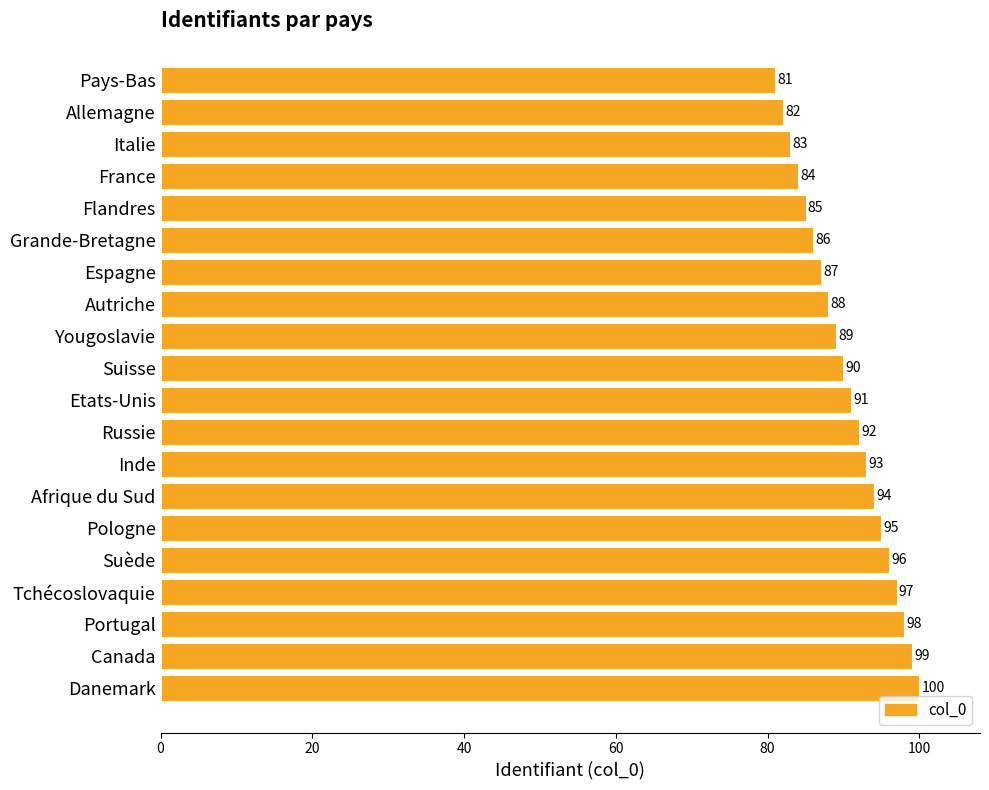

List the labels in order of value, smallest first.

Pays-Bas, Allemagne, Italie, France, Flandres, Grande-Bretagne, Espagne, Autriche, Yougoslavie, Suisse, Etats-Unis, Russie, Inde, Afrique du Sud, Pologne, Suède, Tchécoslovaquie, Portugal, Canada, Danemark